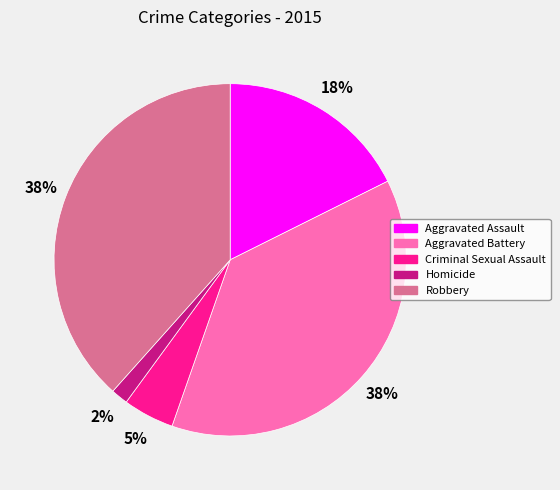

How many segments does this pie chart have?

5